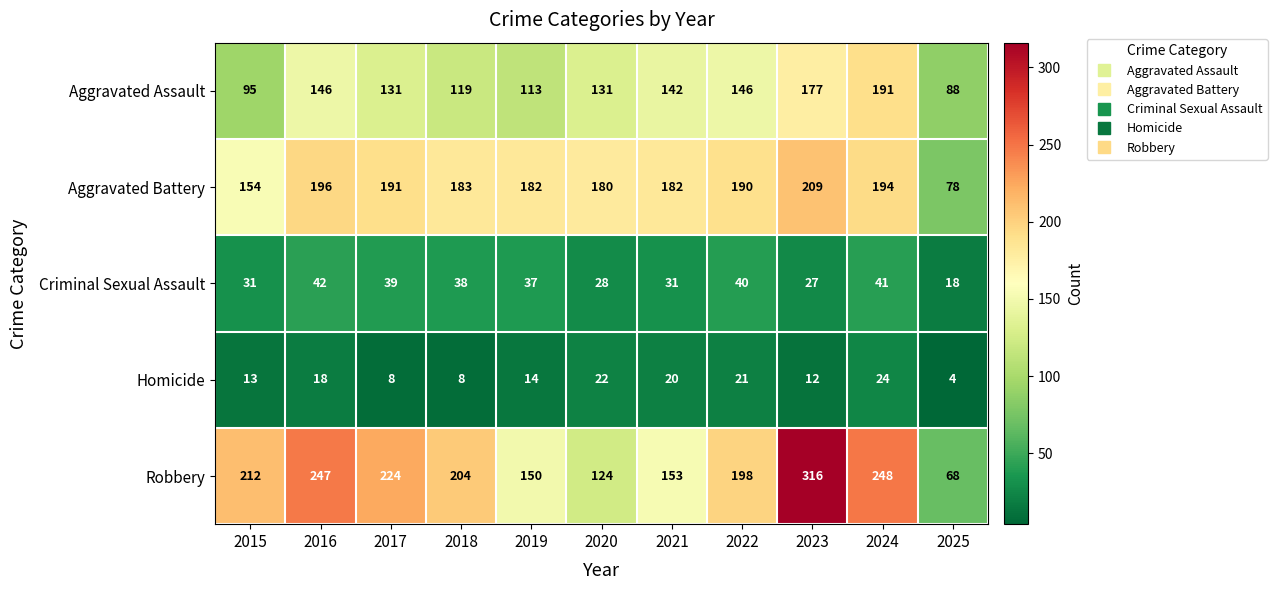

Rank the series by their maximum value, from lowest to highest.

Homicide, Criminal Sexual Assault, Aggravated Assault, Aggravated Battery, Robbery